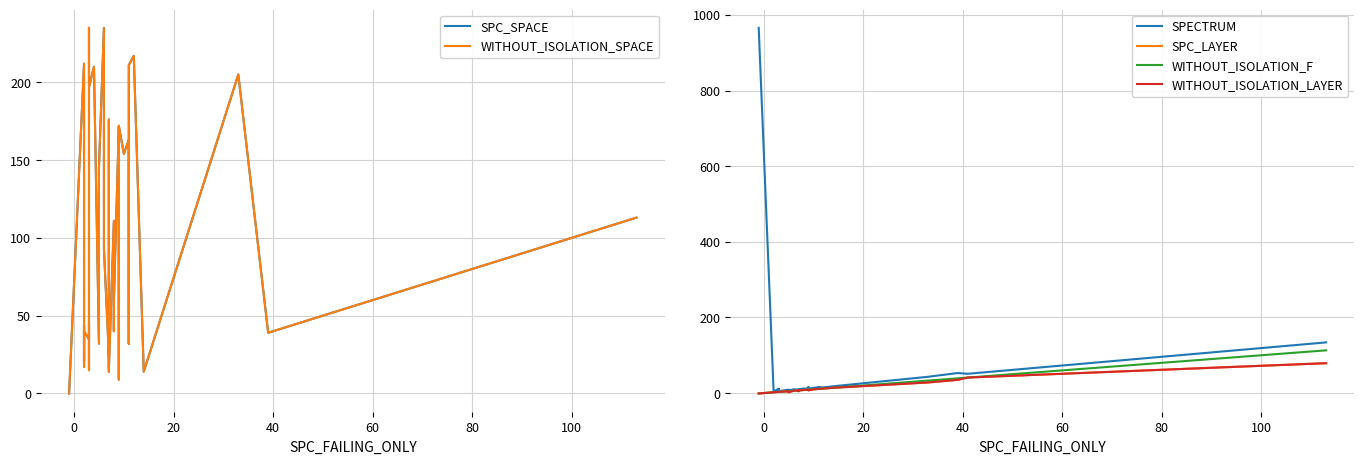

True or false: WITHOUT_ISOLATION_LAYER and WITHOUT_ISOLATION_F intersect in this chart.

False